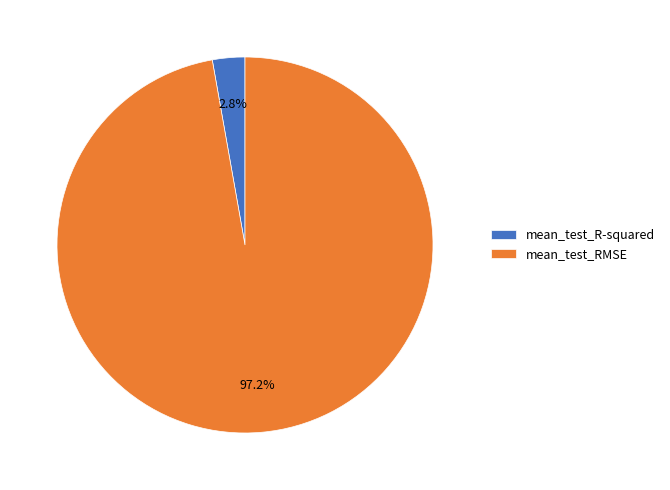

Which slice is the largest?

mean_test_RMSE